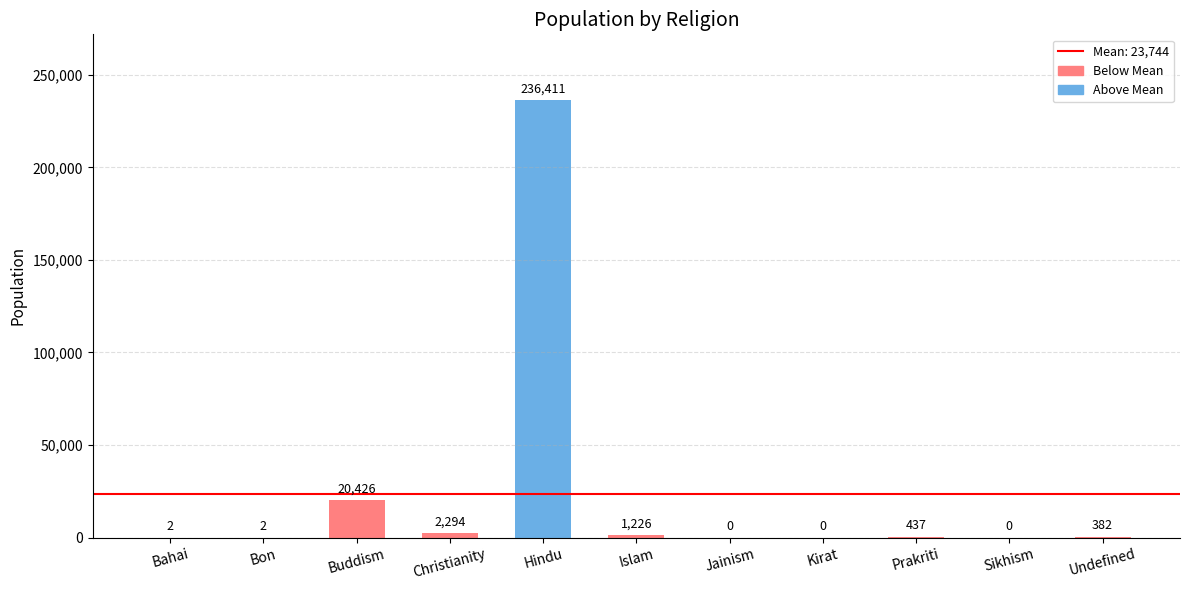

At which label does the data first exceed 382?

Buddism